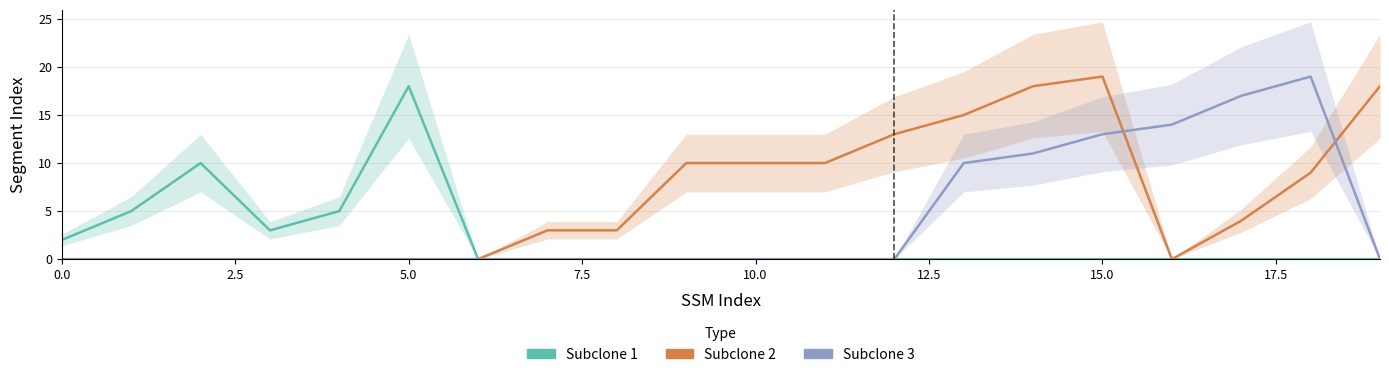

Is it true that Subclone 1 equals 0 at 10?

True